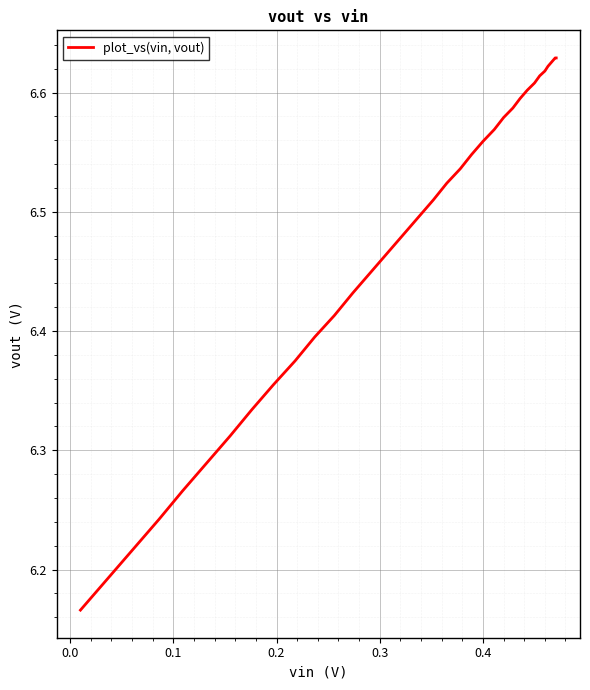

What is the difference between the maximum and minimum values?

0.5